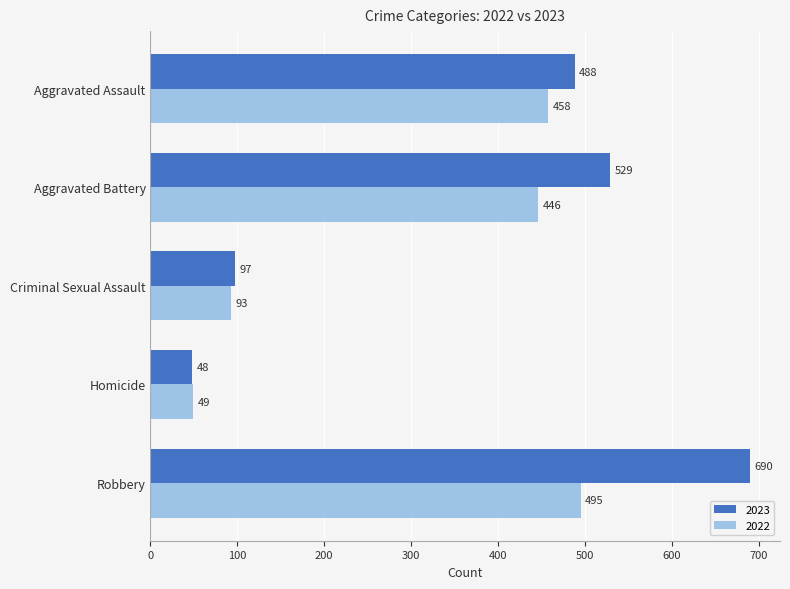

What is the highest value of the 2022 series?

495